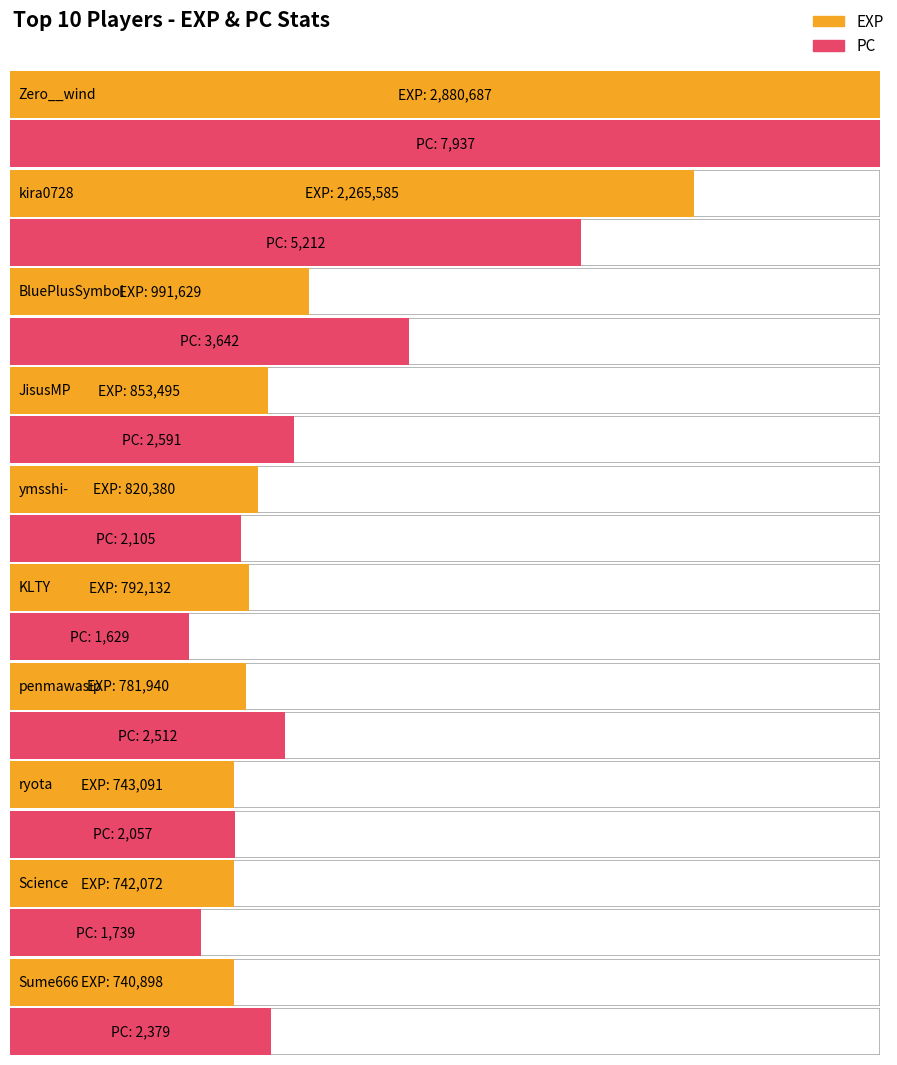

What is the average value of the exp series?

1161191